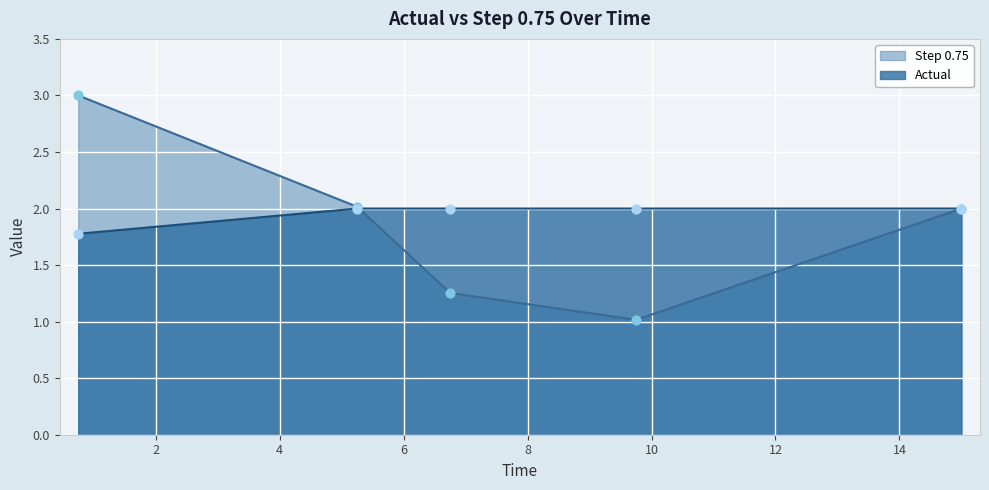

Which series has the largest Y range (max minus min)?

Step 0.75